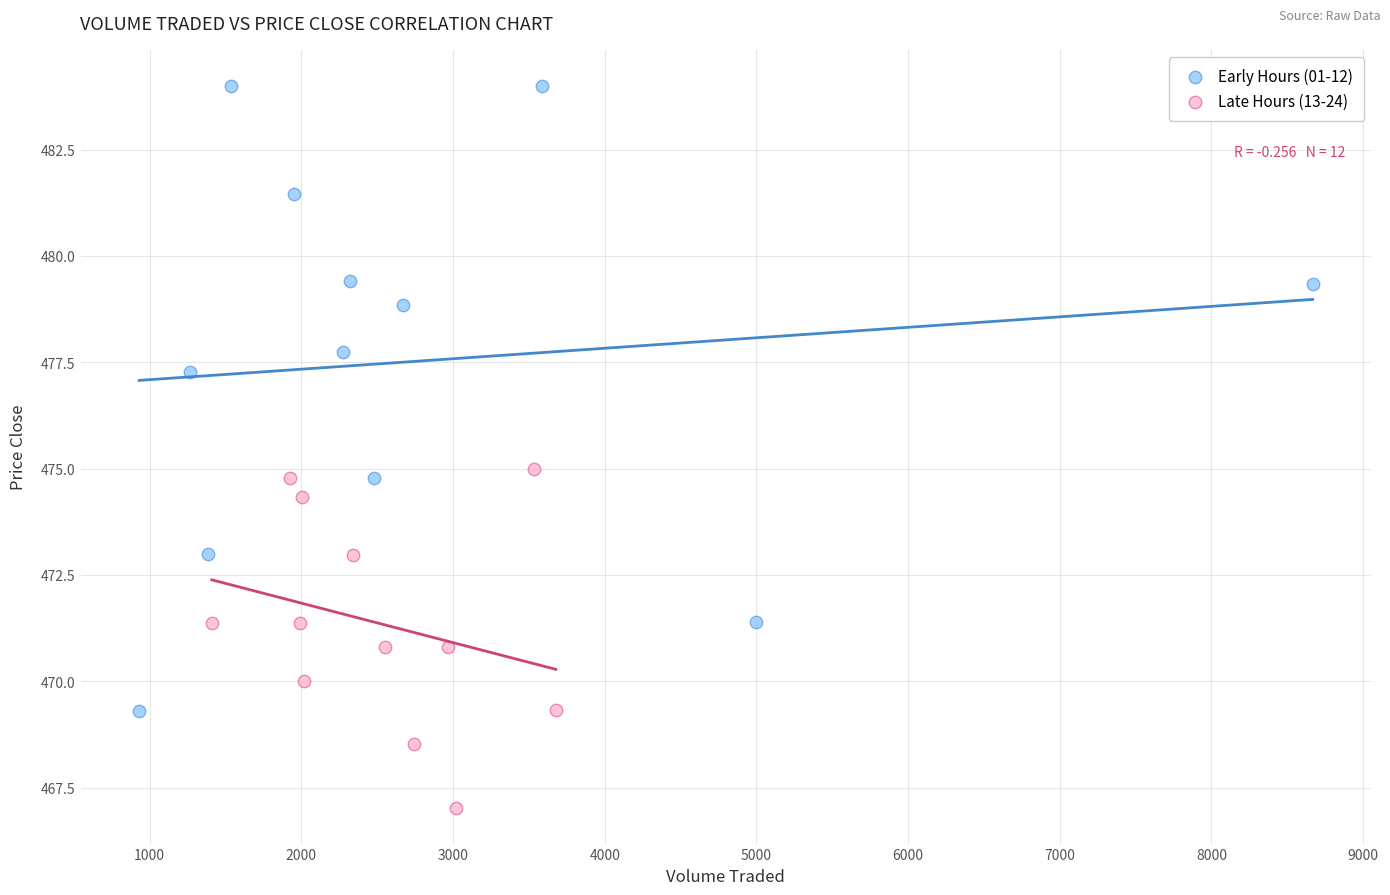

Which series reaches the maximum Y coordinate?

Early Hours (01-12)